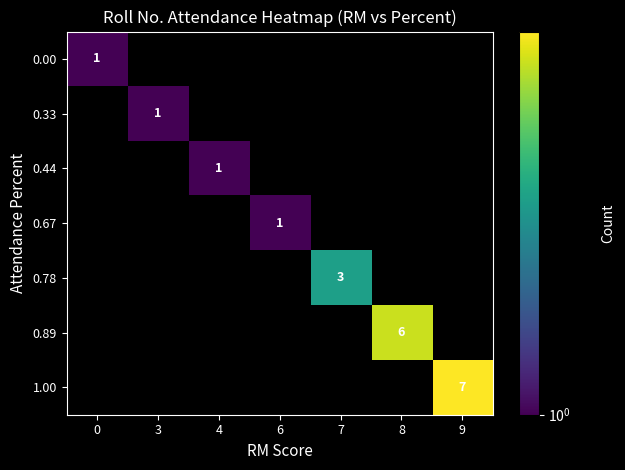

Is the value of 0.44 at 9 greater than the value of 0.33 at 0?

No